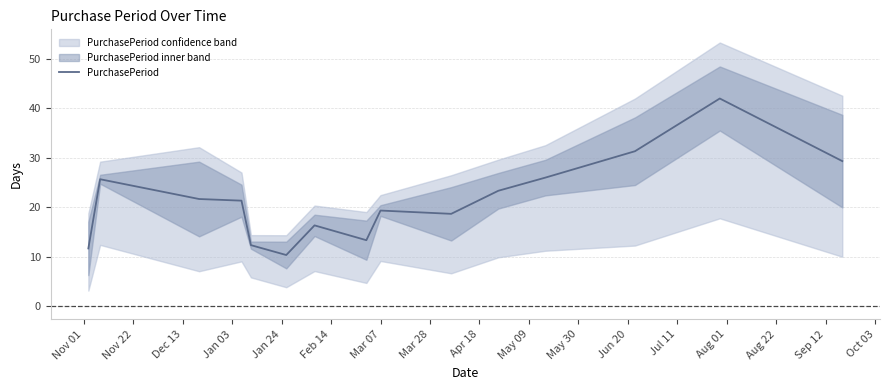

What is the difference between the maximum and minimum values?

31.7